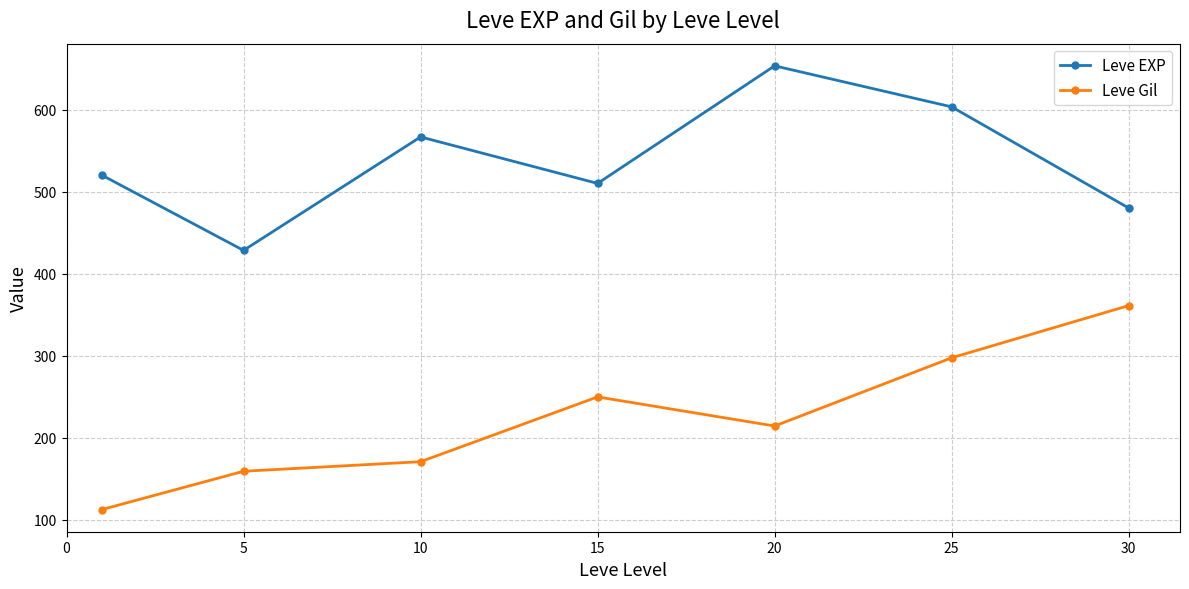

Reading right to left, what are all the values shown in this chart?

Leve EXP: 480.0	603.3	653.3	510.0	566.7	428.3	520.0
Leve Gil: 361.0	297.3	214.2	249.7	170.7	159.0	112.3